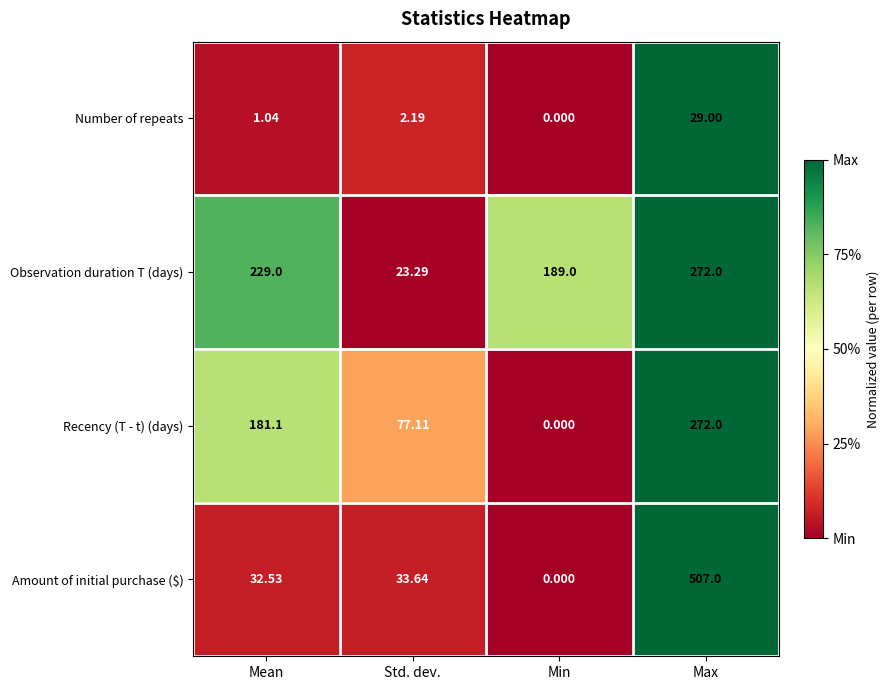

Which series changed the most between Mean and Std. dev.?

Observation duration T (days)